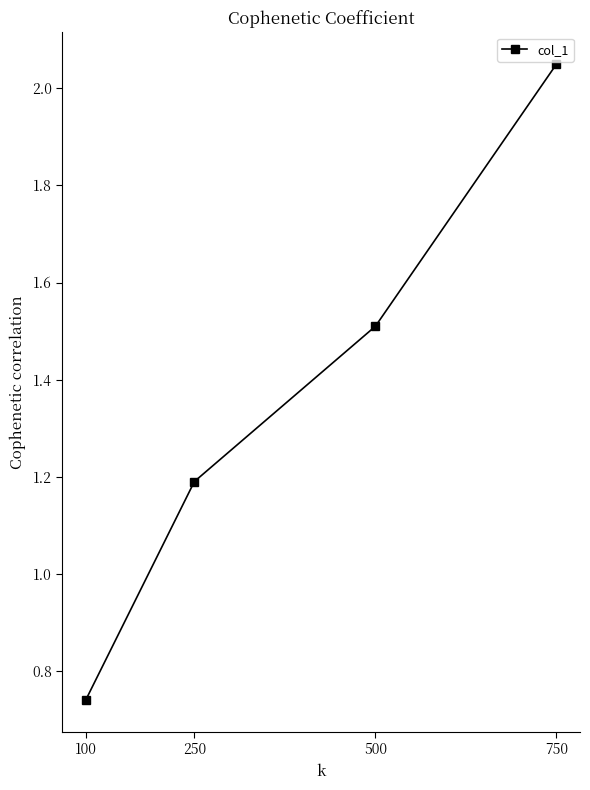

How many distinct data groups are displayed?

1